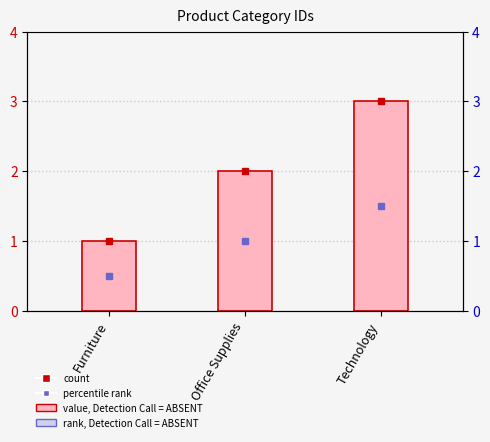

Does the chart contain any negative values?

No